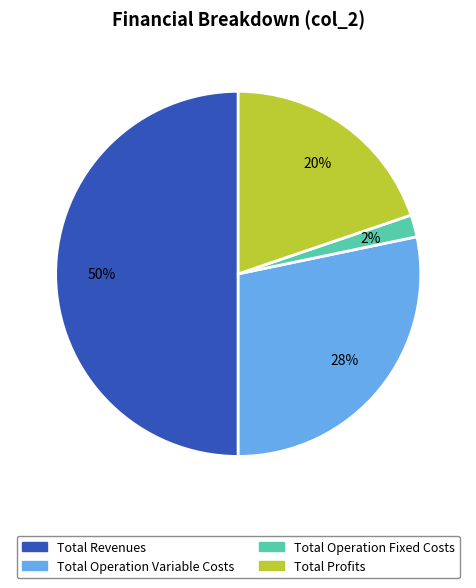

To the nearest percent, what is the difference between the largest and smallest slice percentages?

48%